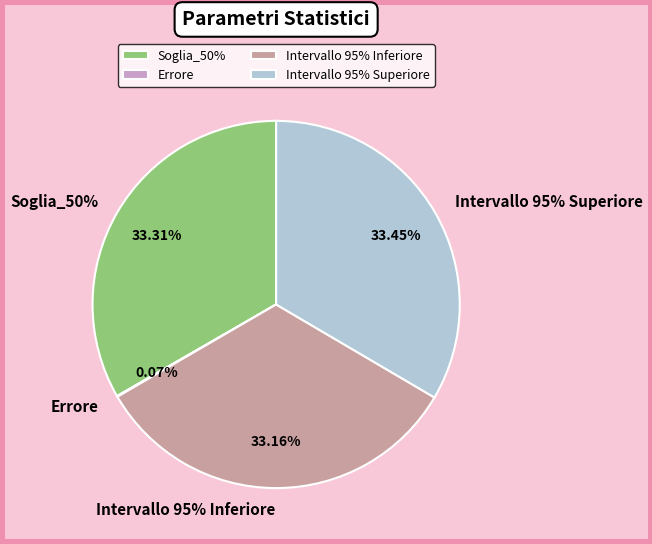

What is the largest slice in the pie chart?

Intervallo 95% Superiore